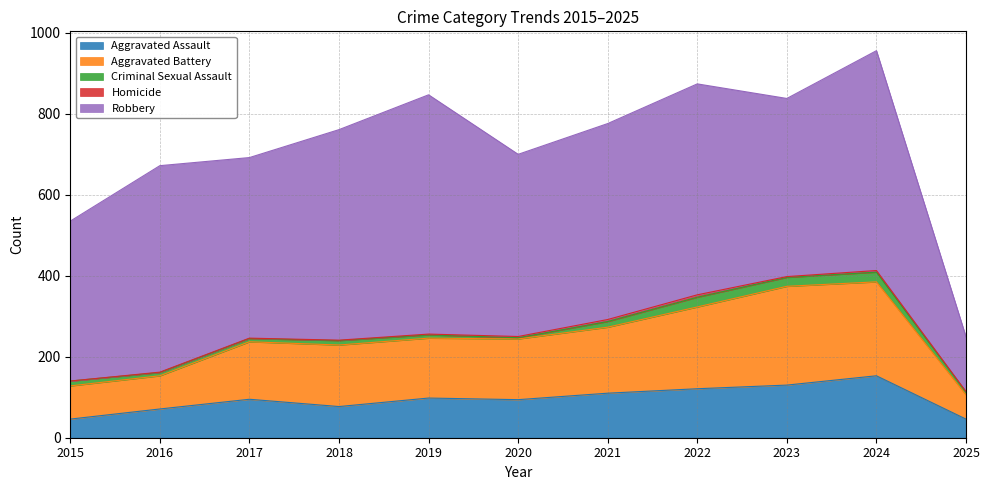

True or false: Aggravated Battery and Homicide intersect in this chart.

False